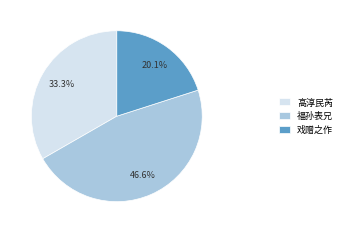

Does 福孙表兄 account for over 50% of the chart?

No